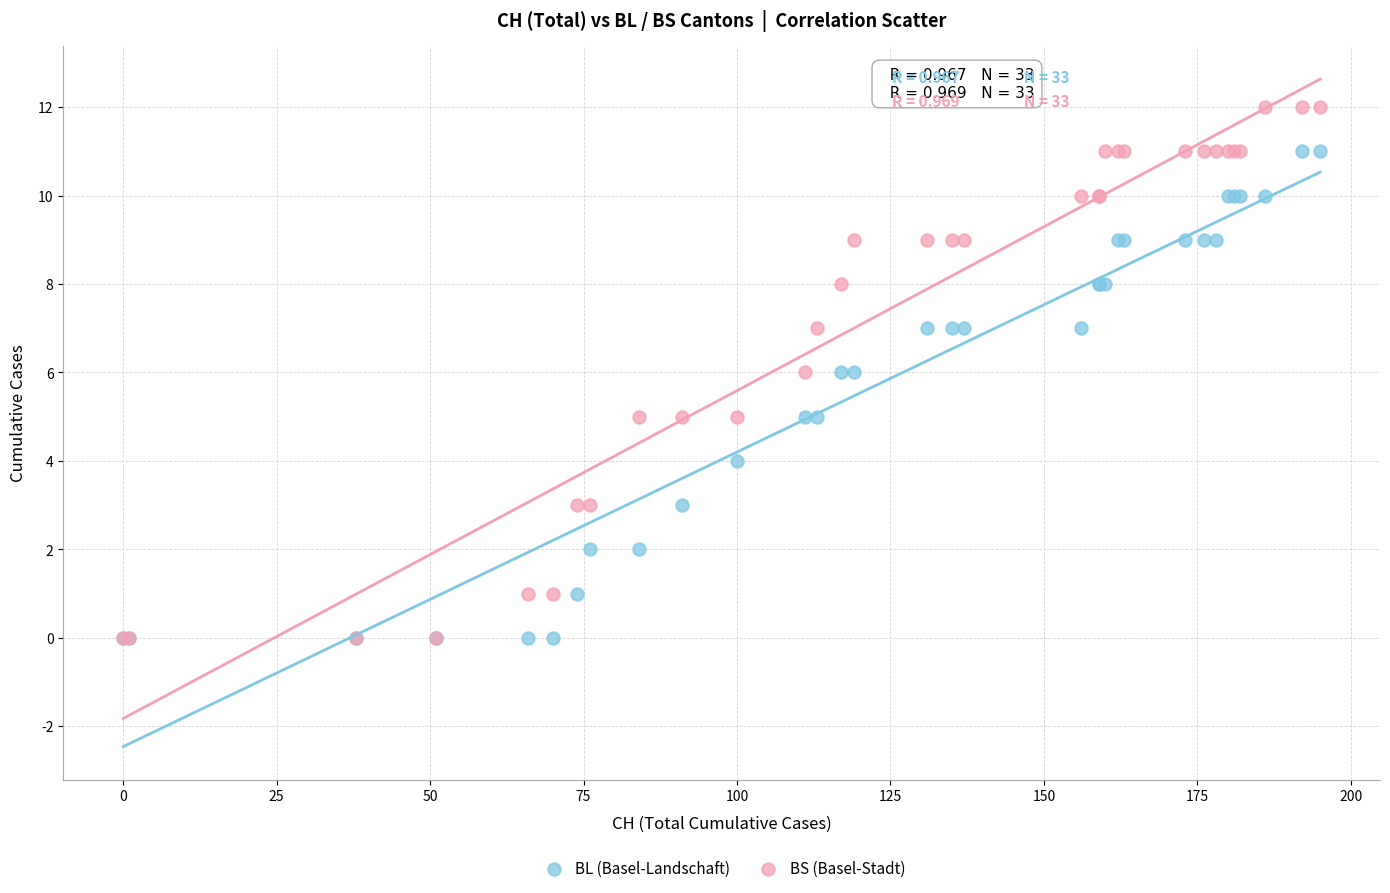

What are all the series names shown in the legend?

BL (Basel-Landschaft), BS (Basel-Stadt)